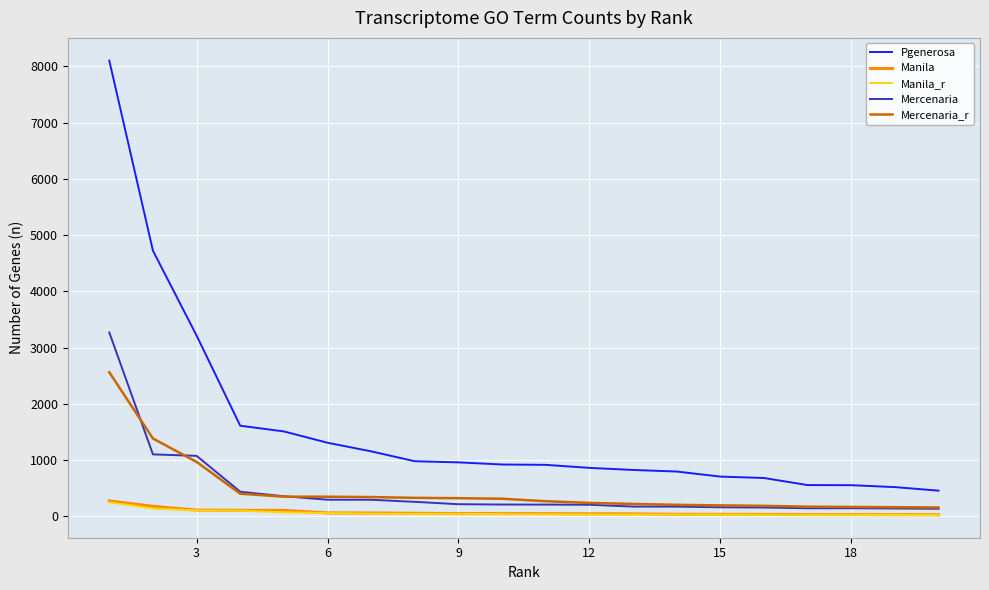

How many lines are shown in the chart?

5